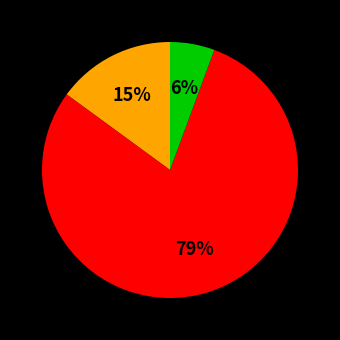

To the nearest percent, what is the average slice percentage?

33%